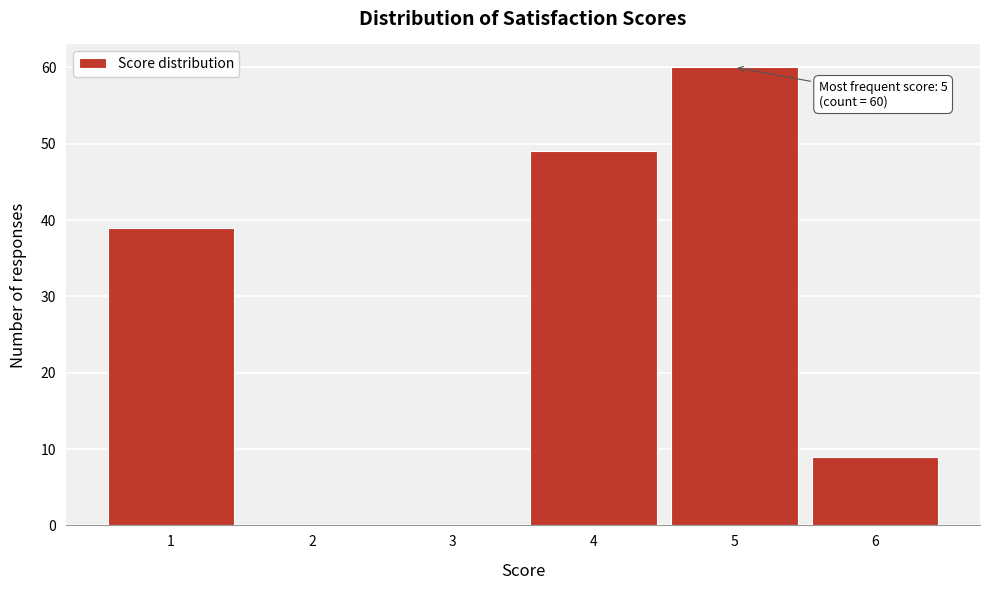

Over which range of the x-axis is the bar tallest?

4.5 to 5.5